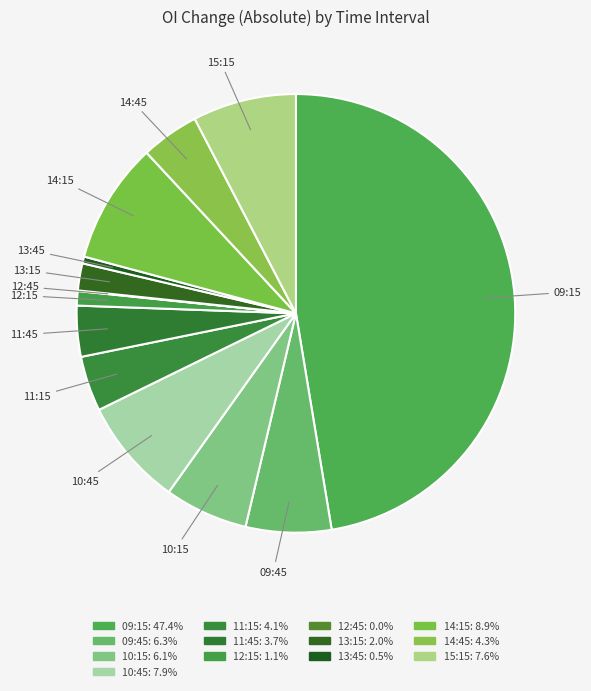

To the nearest percent, what is the combined percentage of 11:45 and 13:15?

6%